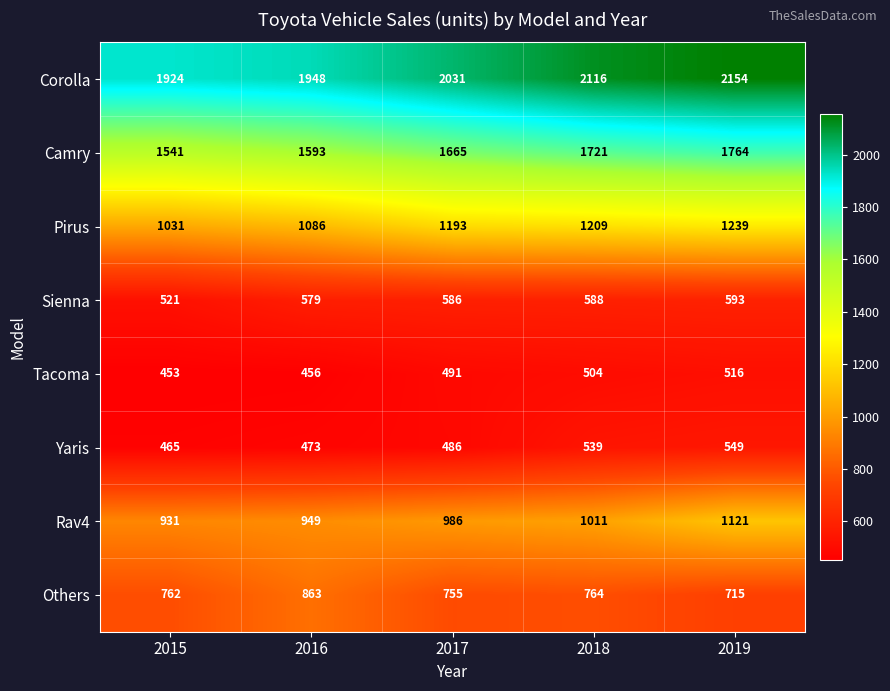

Between 2016 and 2017, which series saw the biggest shift?

Others